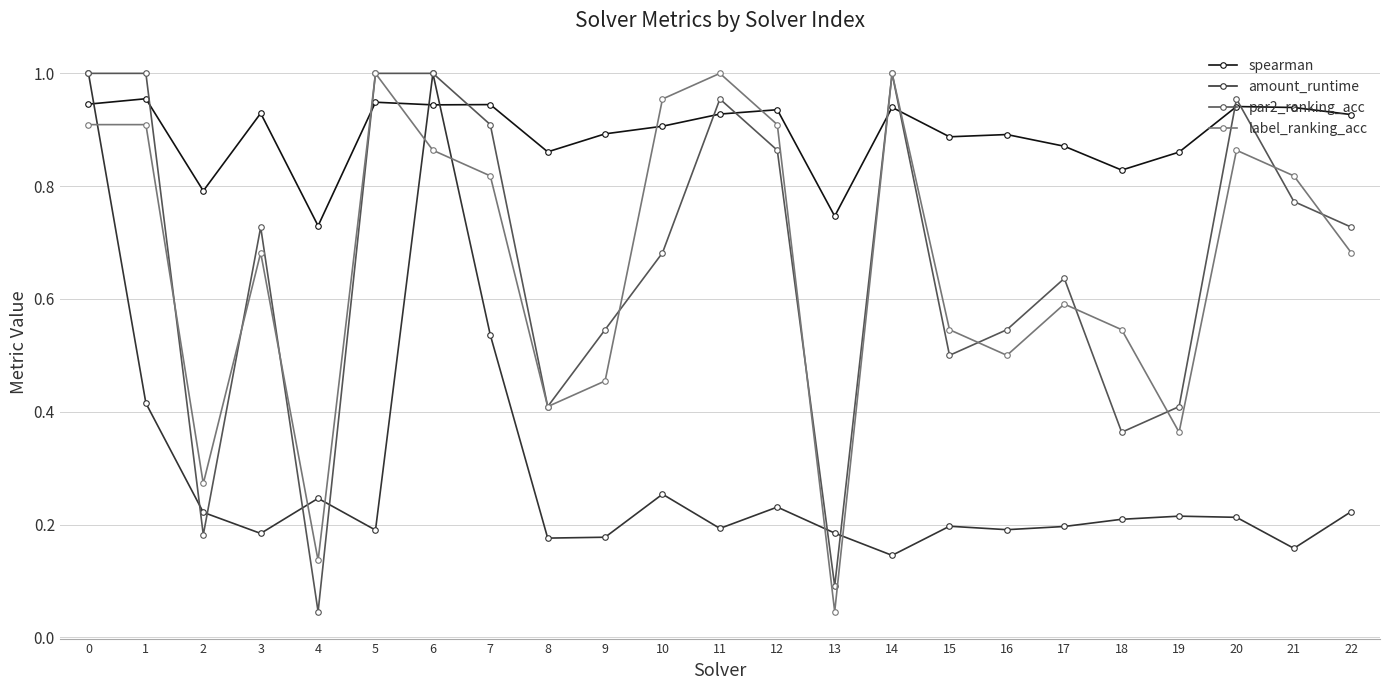

True or false: par2_ranking_acc has a value of 1.1 at 17.

False